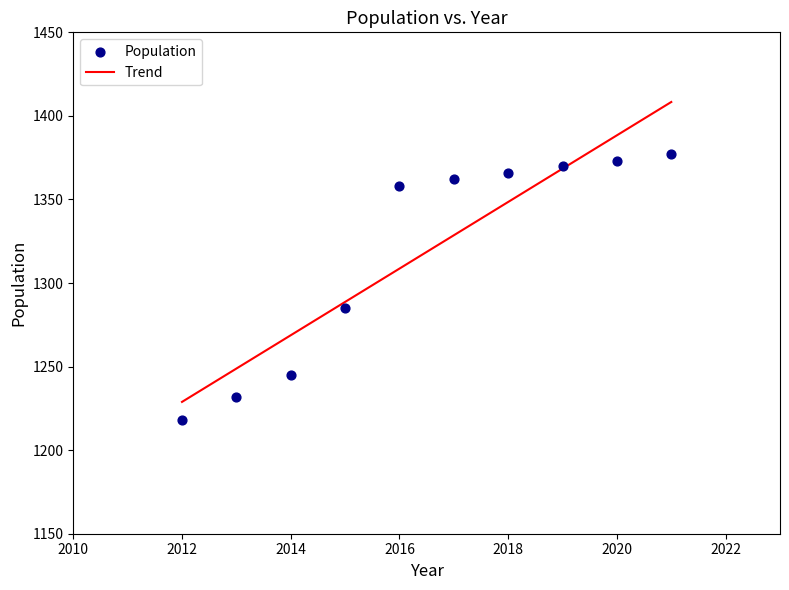

What Y value in the scatter plot is closest to 1297?

1285